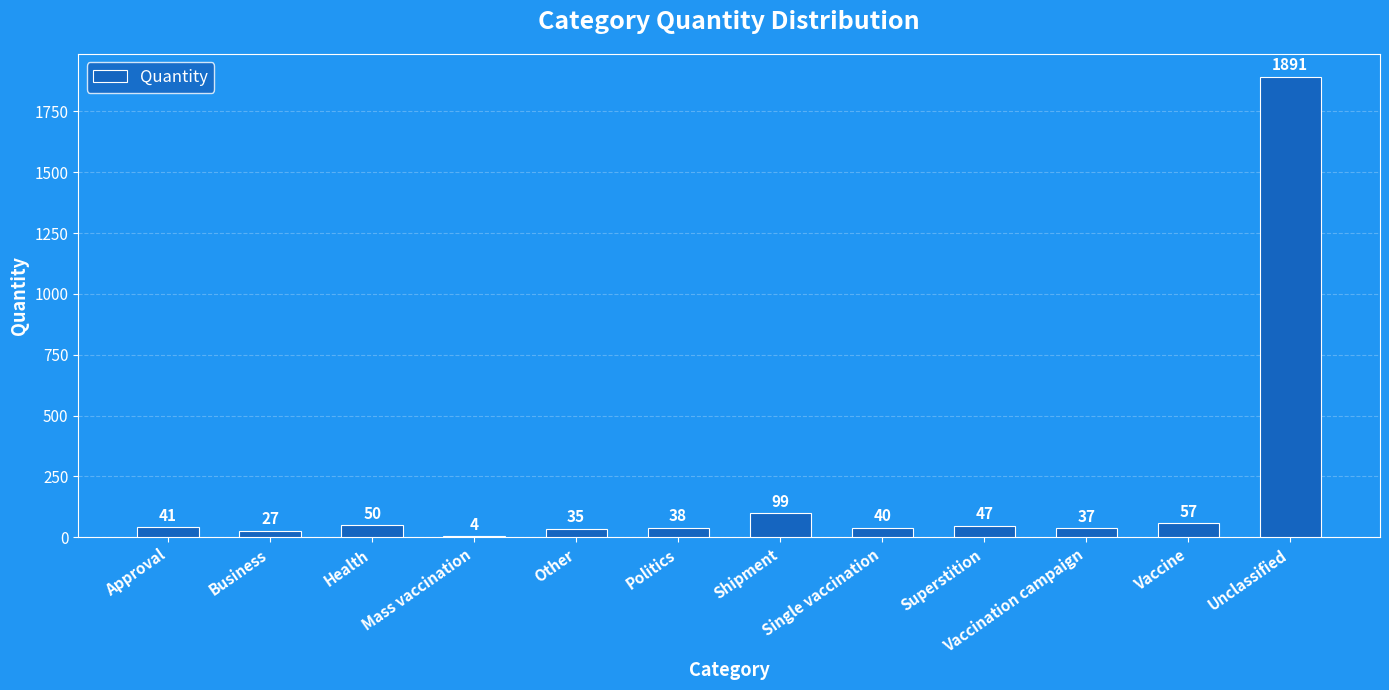

What is the sum of all values?

2366